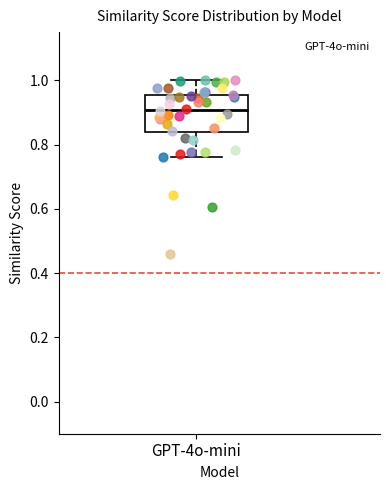

Where is the upper edge of the box for GPT-4o-mini on the y-axis? The values are not printed on the chart, so give them approximately, as read against the axis.

0.96